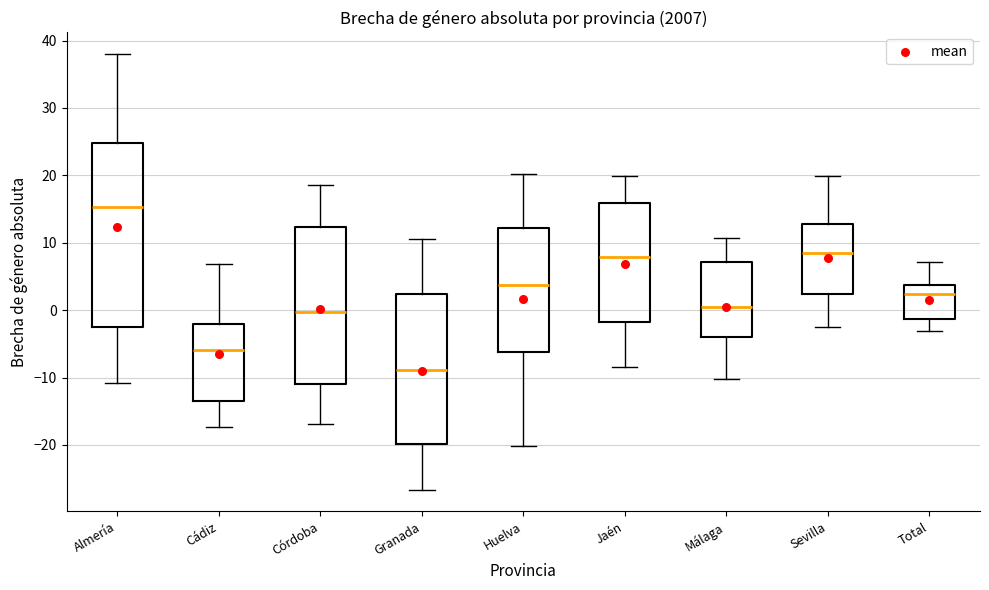

Reading left to right, read every box against the y-axis: the position of its median line, the range the box covers, and the ends of its whiskers. The values are not printed on the chart, so give them approximately, as read against the axis.

Almería: median 15, box -2 to 25, whiskers -11 to 38
Cádiz: median -6, box -14 to -2, whiskers -17 to 7
Córdoba: median 0, box -11 to 12, whiskers -17 to 19
Granada: median -9, box -20 to 2, whiskers -27 to 11
Huelva: median 4, box -6 to 12, whiskers -20 to 20
Jaén: median 8, box -2 to 16, whiskers -8 to 20
Málaga: median 1, box -4 to 7, whiskers -10 to 11
Sevilla: median 8, box 2 to 13, whiskers -2 to 20
Total: median 2, box -1 to 4, whiskers -3 to 7